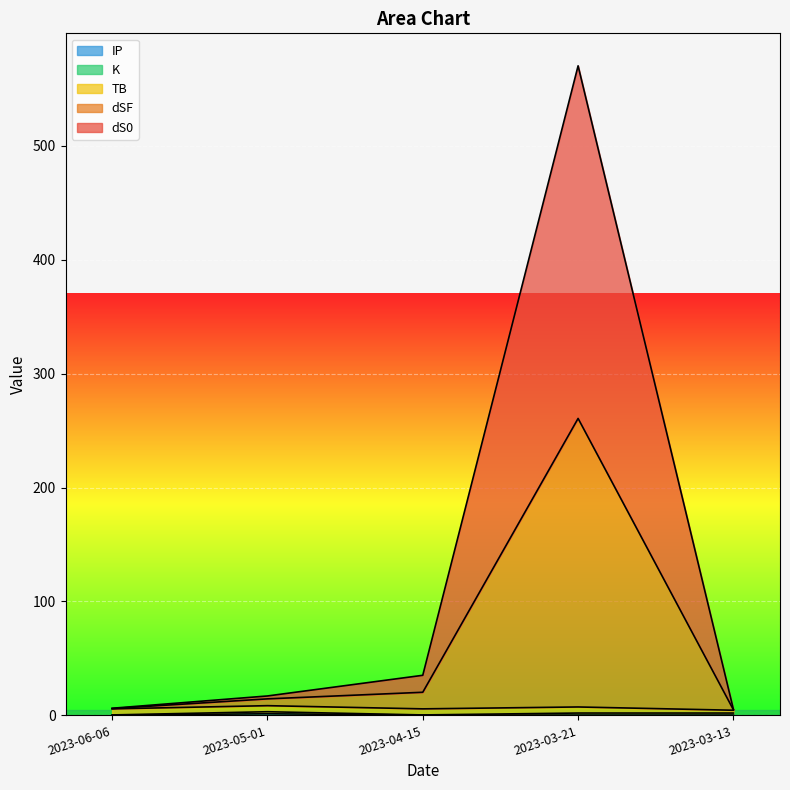

What is the average value of the IP series?

0.5